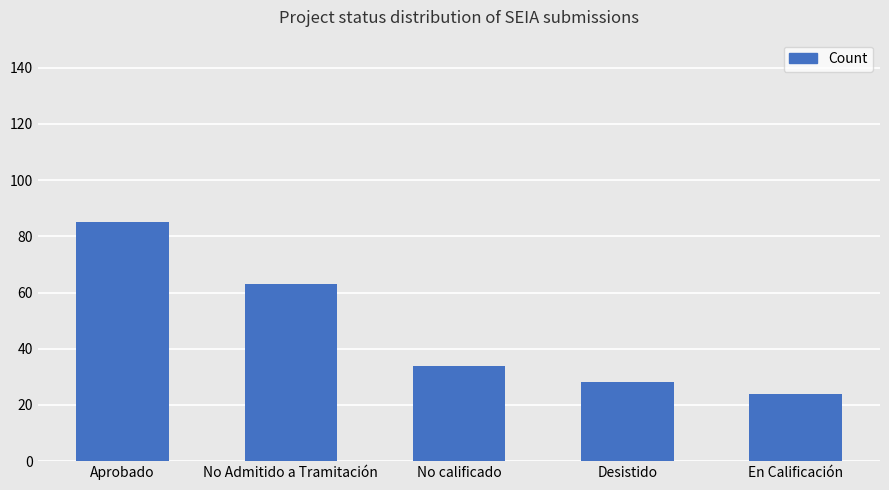

What is the label of the 3rd bar from the left?

No calificado